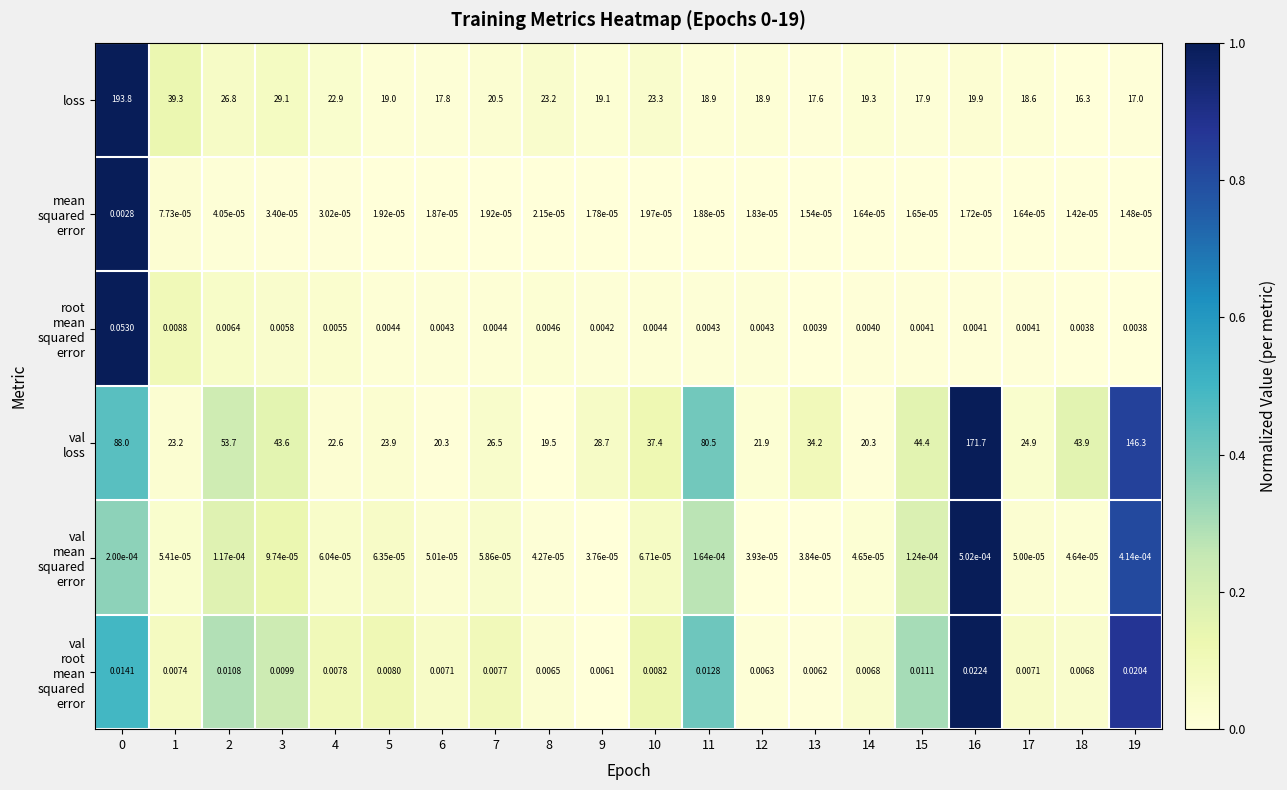

Between 2 and 18, which series saw the biggest shift?

loss